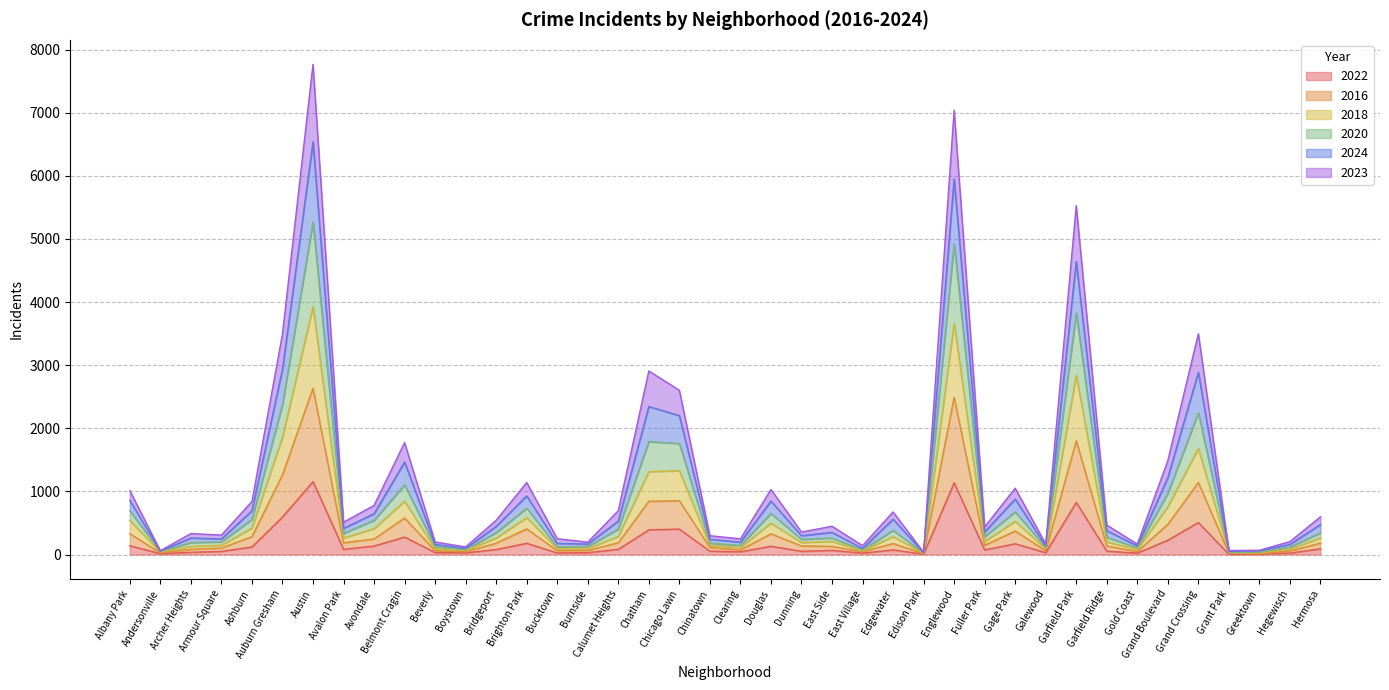

True or false: 2023 and 2022 cross at least once.

False